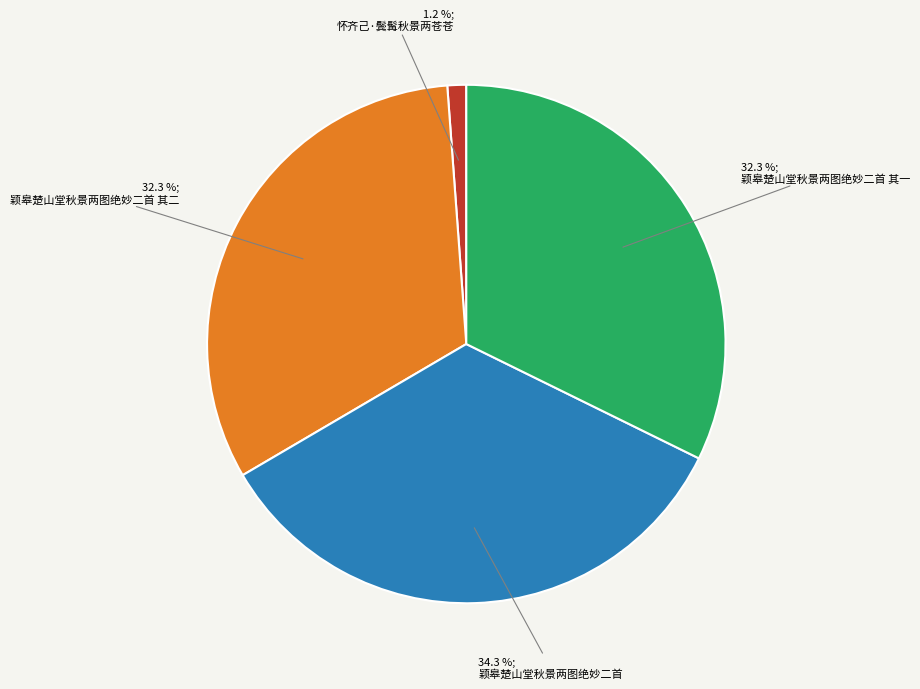

Does any single category account for the majority?

No